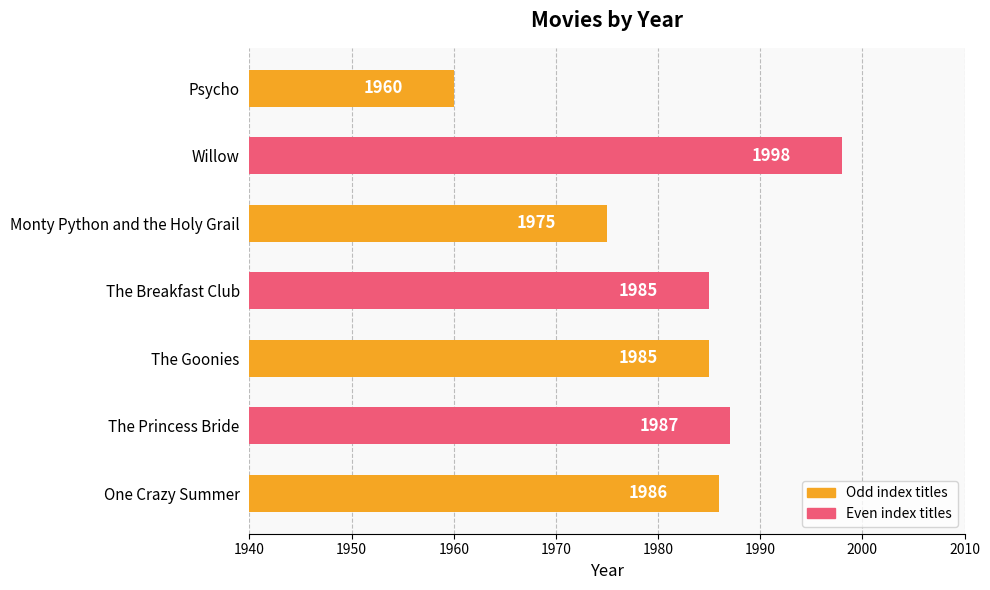

Between The Princess Bride and The Breakfast Club, which is larger?

The Princess Bride